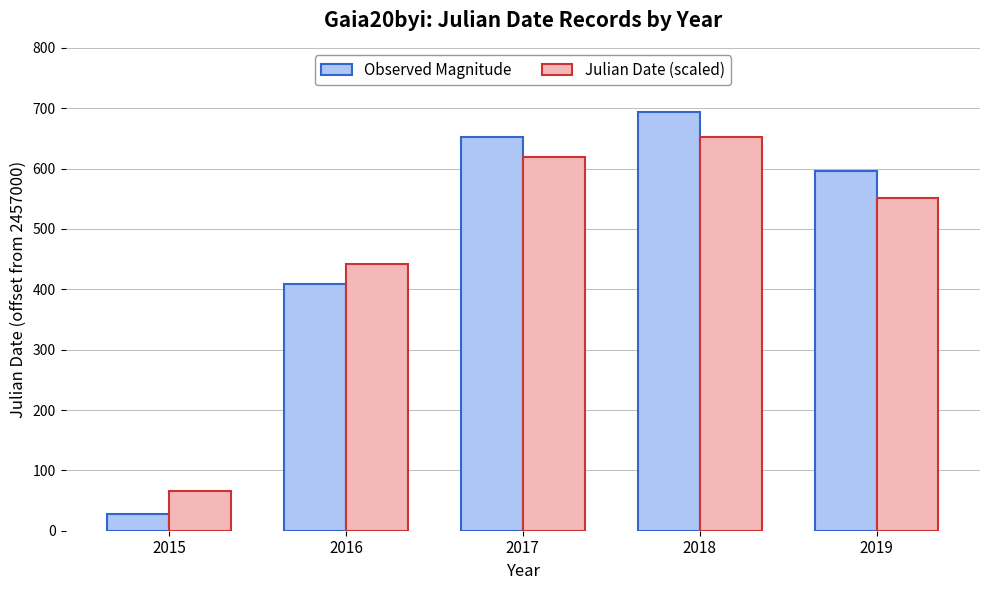

Are the bars grouped side by side (vs. stacked)?

Yes